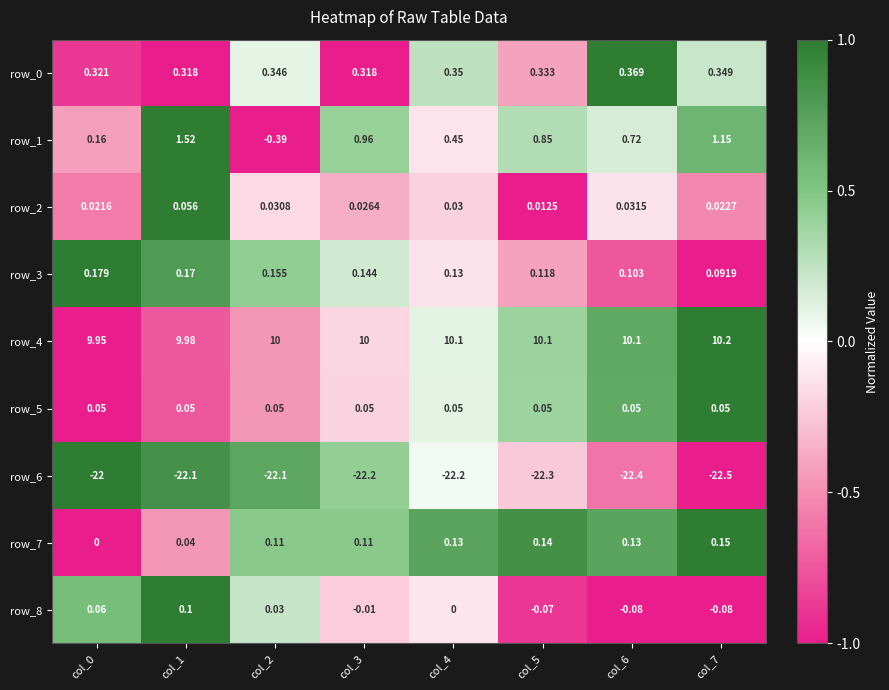

Is the value of row_2 at col_7 greater than the value of row_6 at col_2?

Yes